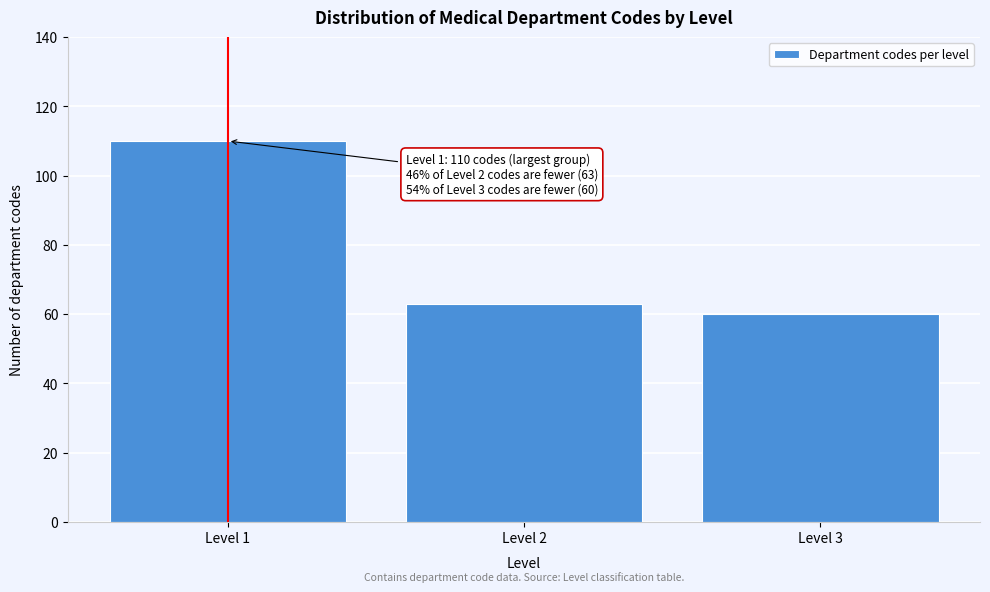

Reading left to right, what are all the values shown in this chart?

Level 1=110	Level 2=63	Level 3=60